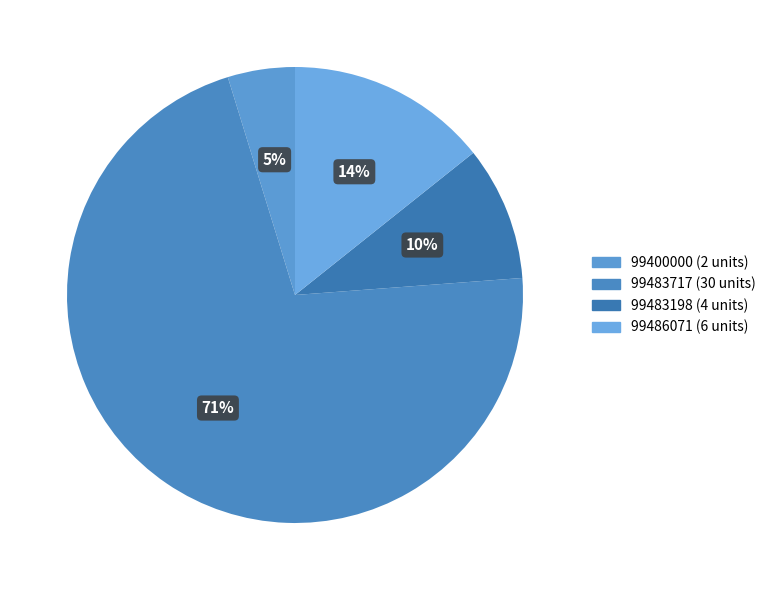

To the nearest percent, what is the combined percentage of 99486071 and 99483198?

24%